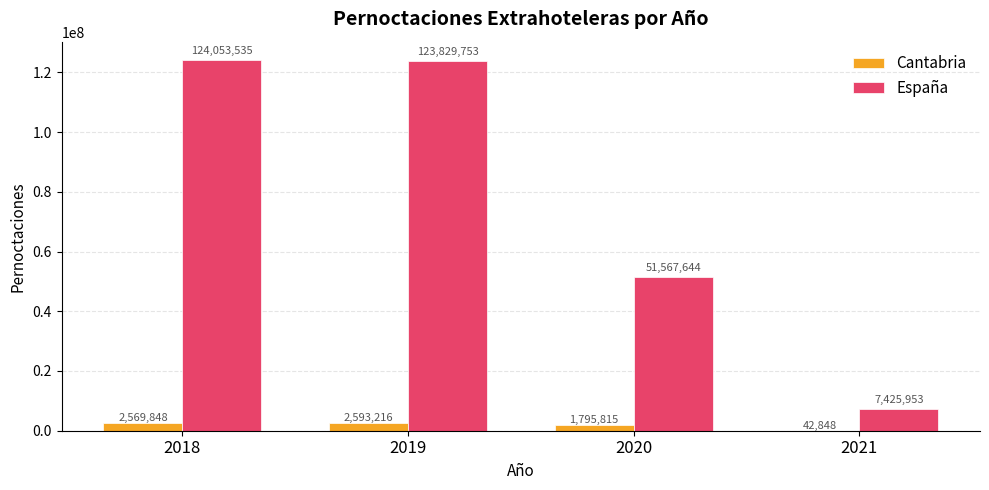

Which series changed the most between 2020 and 2021?

España